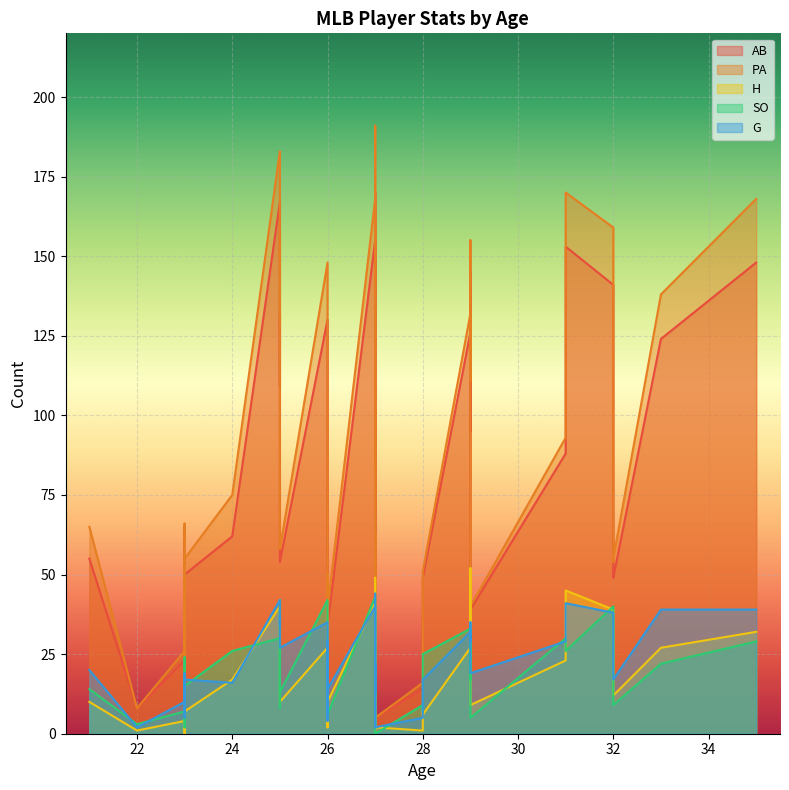

Which category has the lowest value in the AB series?

27